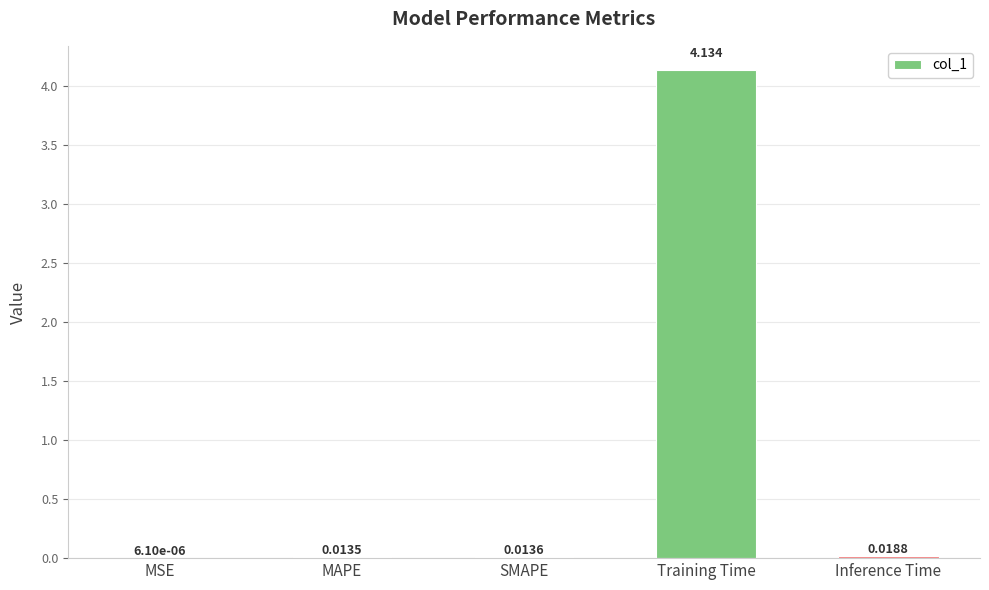

Where is the data nearest to the value 2?

Inference Time